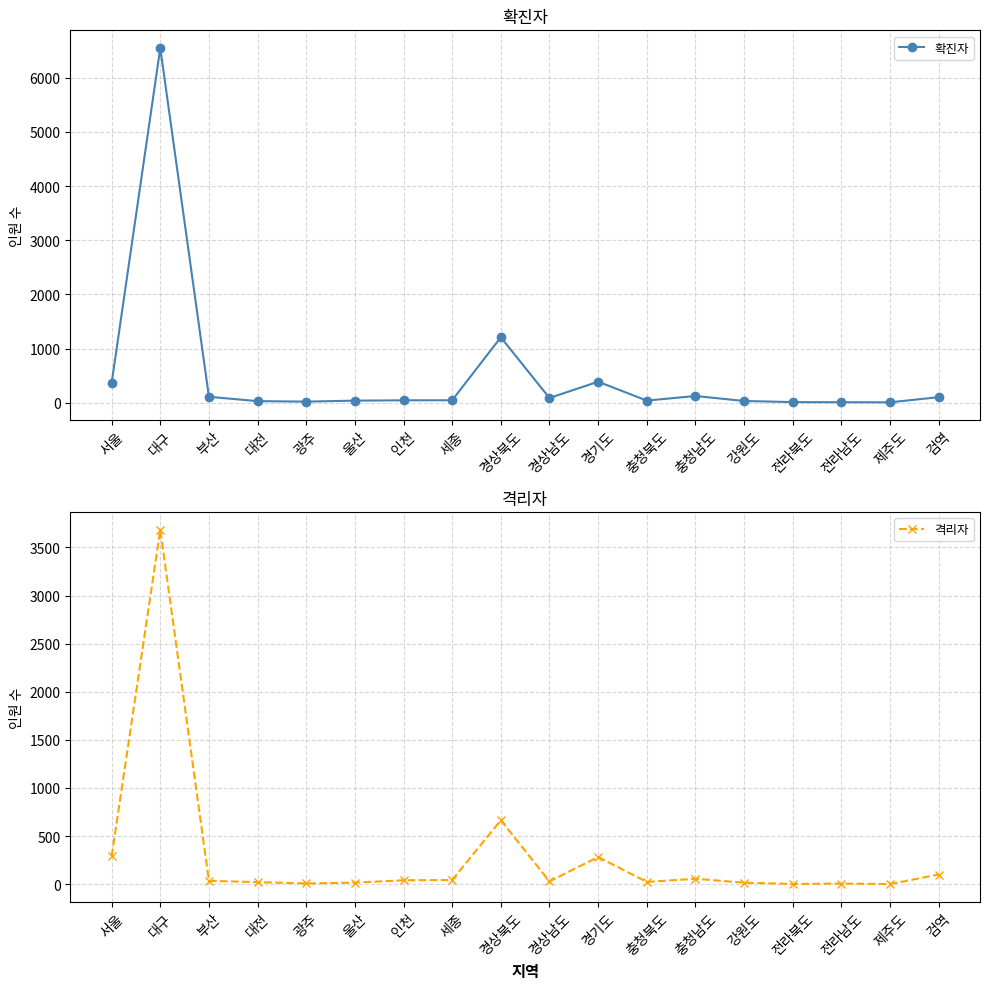

Is this an area chart (filled region under the line)?

No